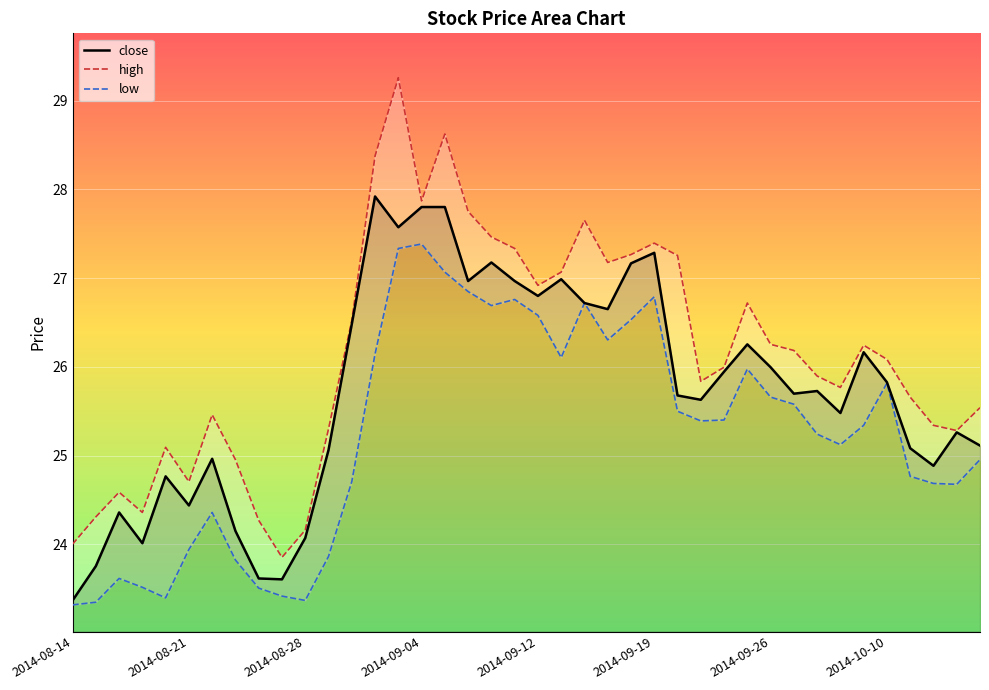

Which series has the largest total across all categories?

high